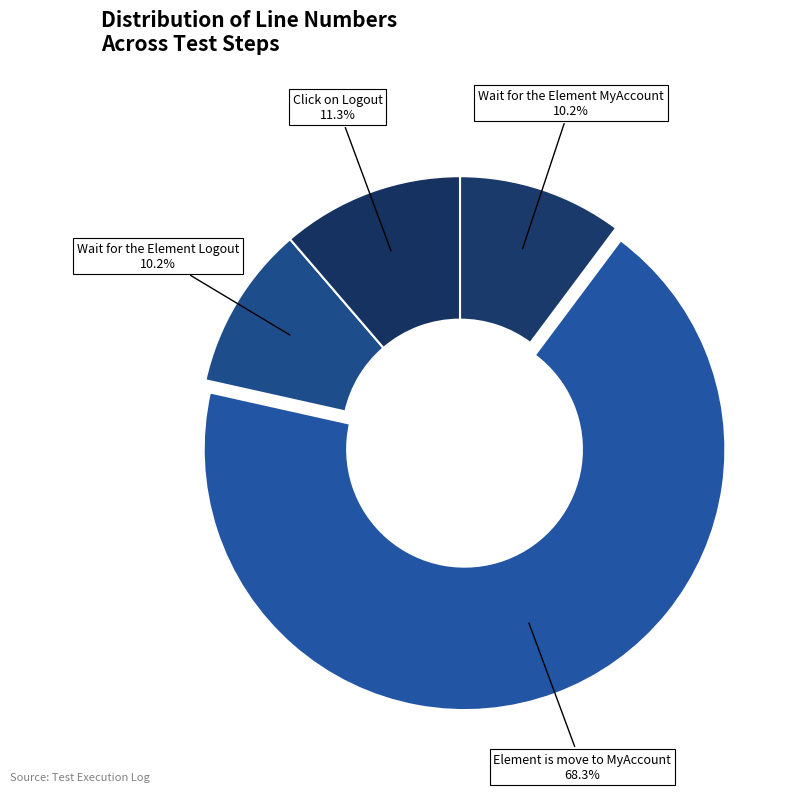

Is it true that Wait for the Element Logout is 20% of the pie?

False